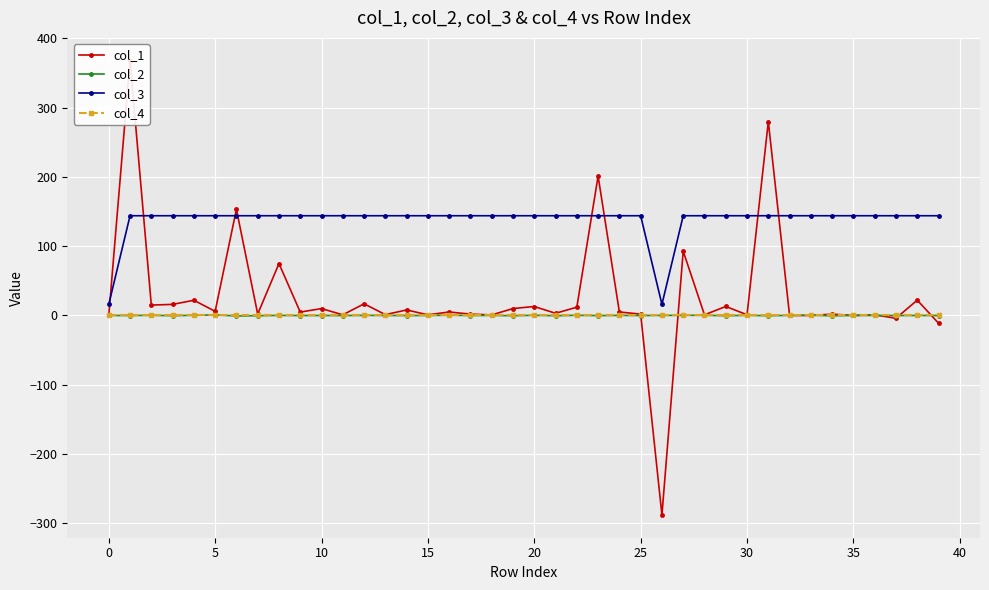

True or false: col_3 and col_4 intersect in this chart.

False